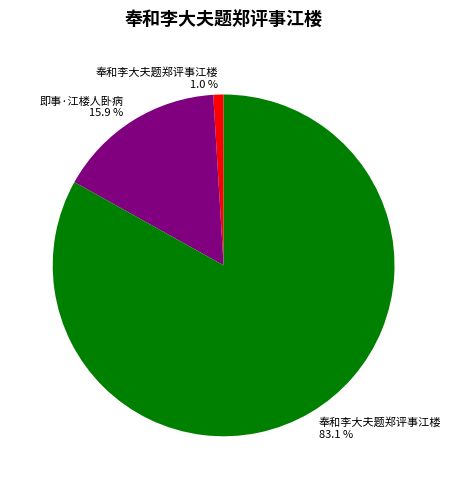

Is there a majority slice in this chart?

Yes